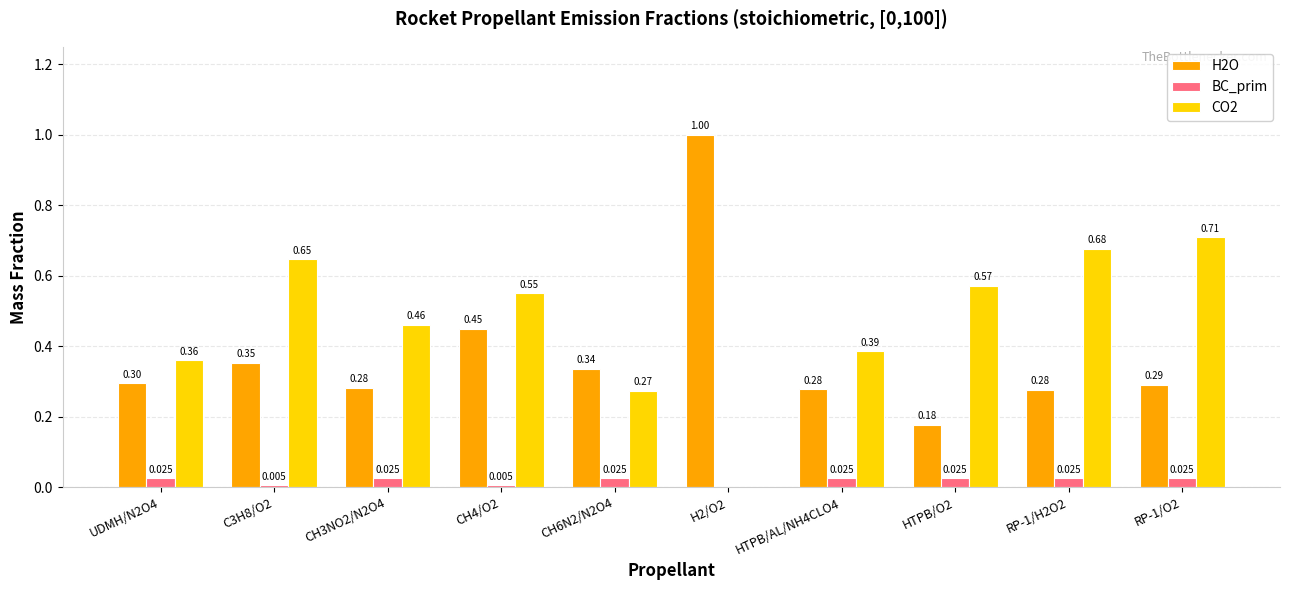

True or false: H2O has a value of 0.3 at RP-1/O2.

True